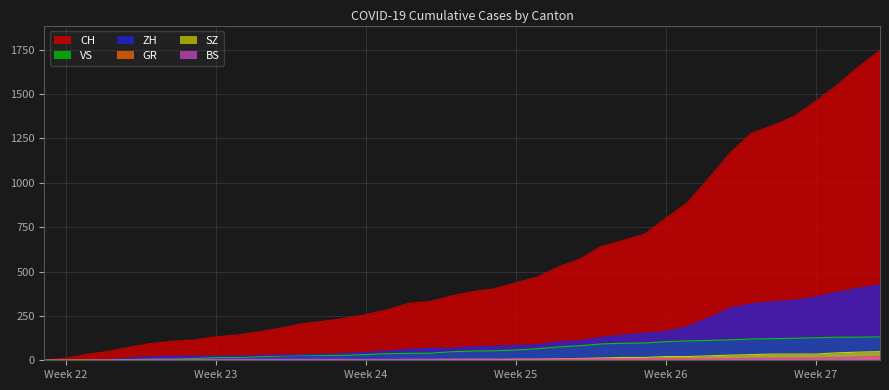

Which series has the largest range (max minus min)?

CH